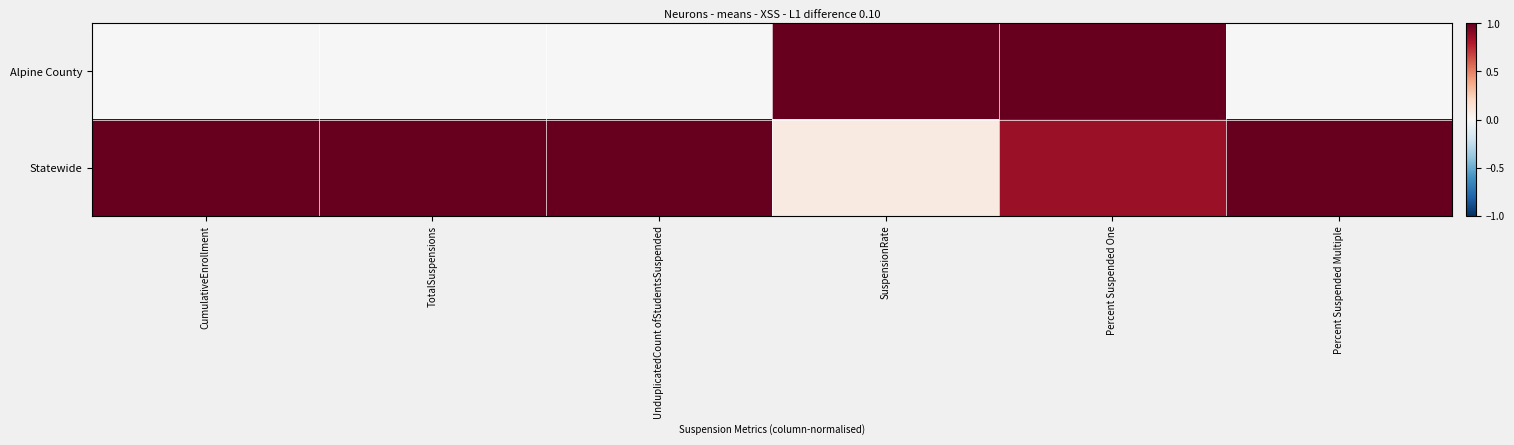

At which category is the sum across all series the highest?

Percent Suspended One